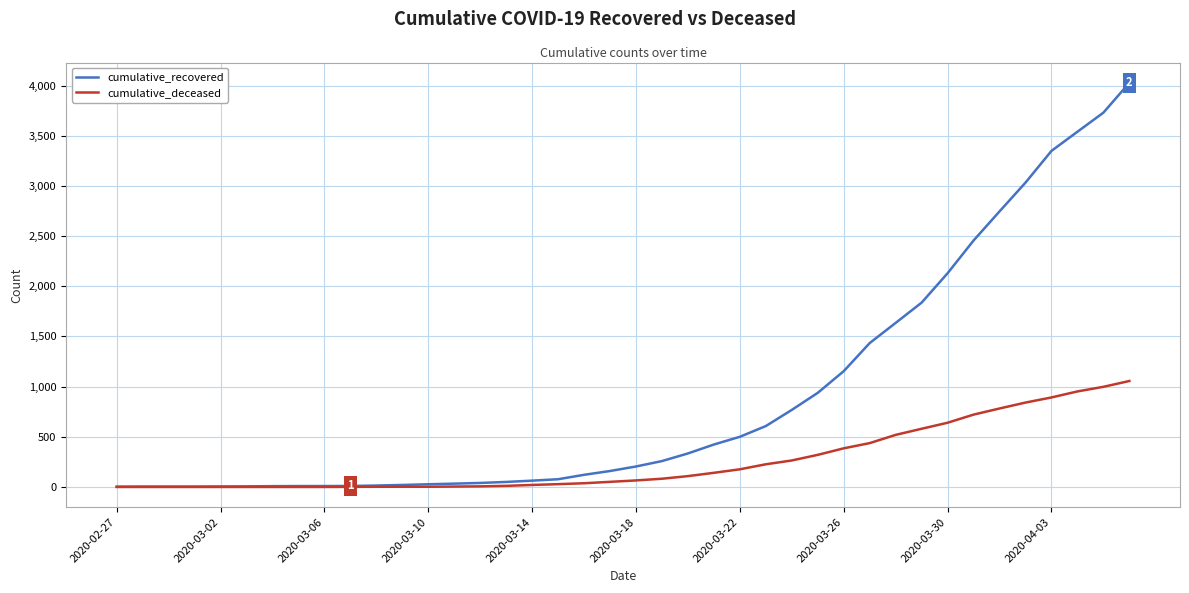

Rank the series by their average value, from highest to lowest.

cumulative_recovered, cumulative_deceased